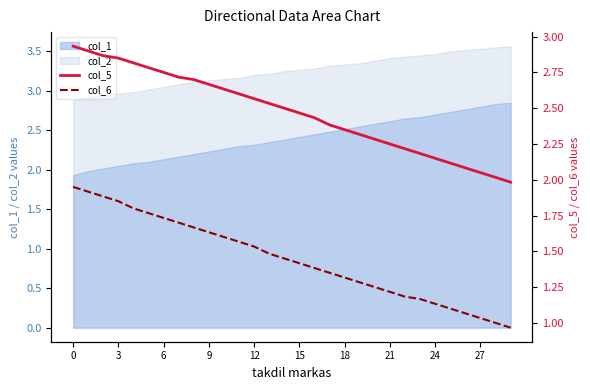

Does the chart display data point markers on the line(s)?

No